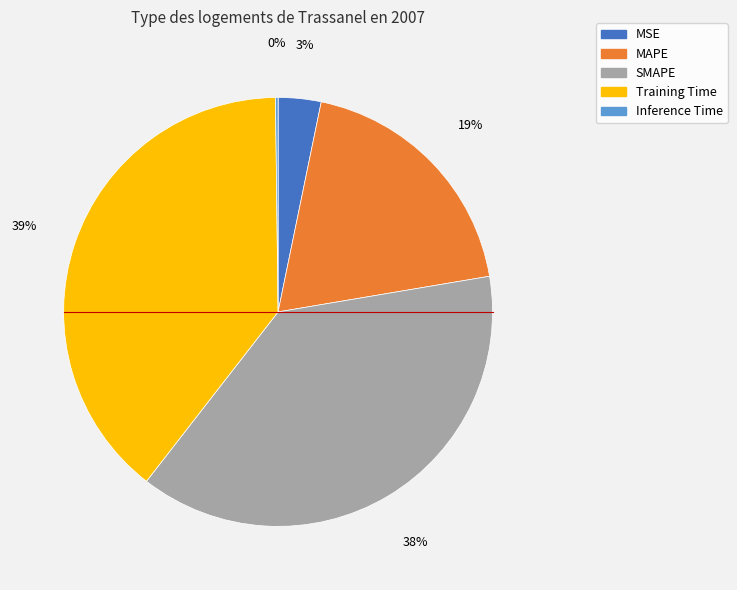

What percentage is the MSE slice, to the nearest percent?

3%